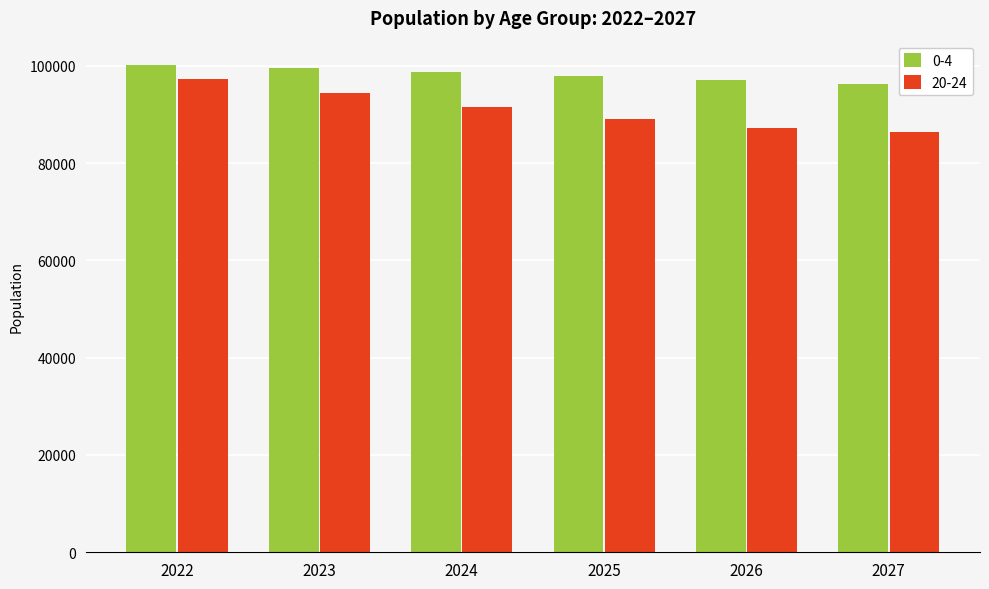

The value of 20-24 at 2024 is 121836. True or false?

False